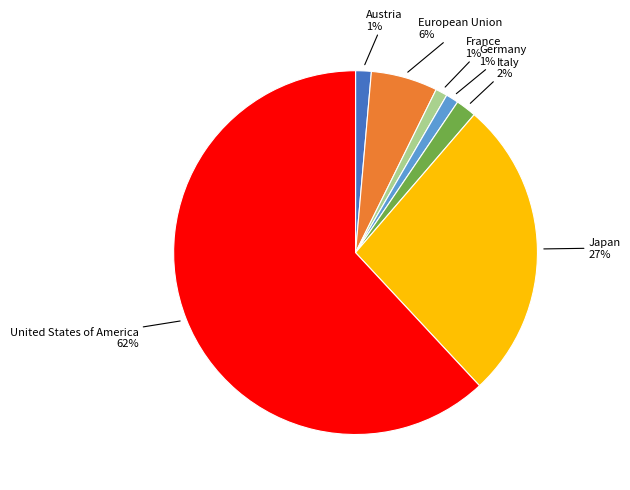

To the nearest percent, what percentage of the pie is European Union?

6%